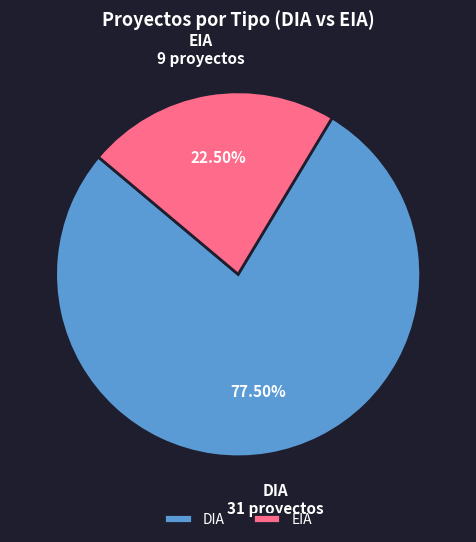

Rank the categories by value from highest to lowest.

DIA, EIA